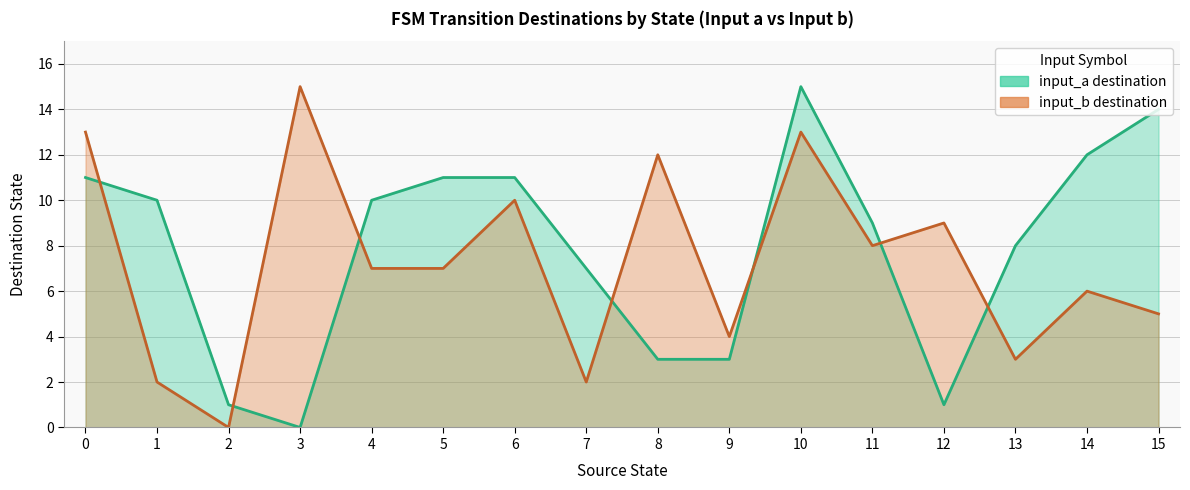

What is the average value of the input_a dest (line) series?

8